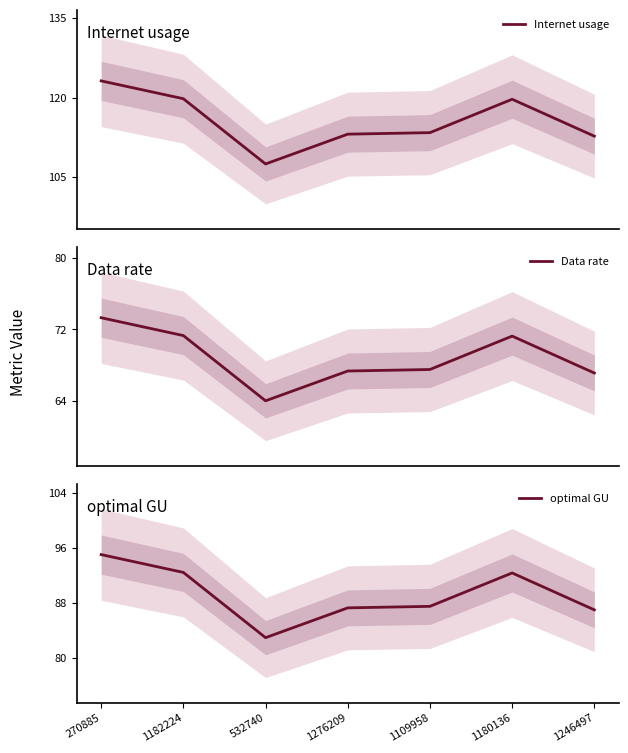

True or false: optimal GU has a value of 95.0 at 270885.

True